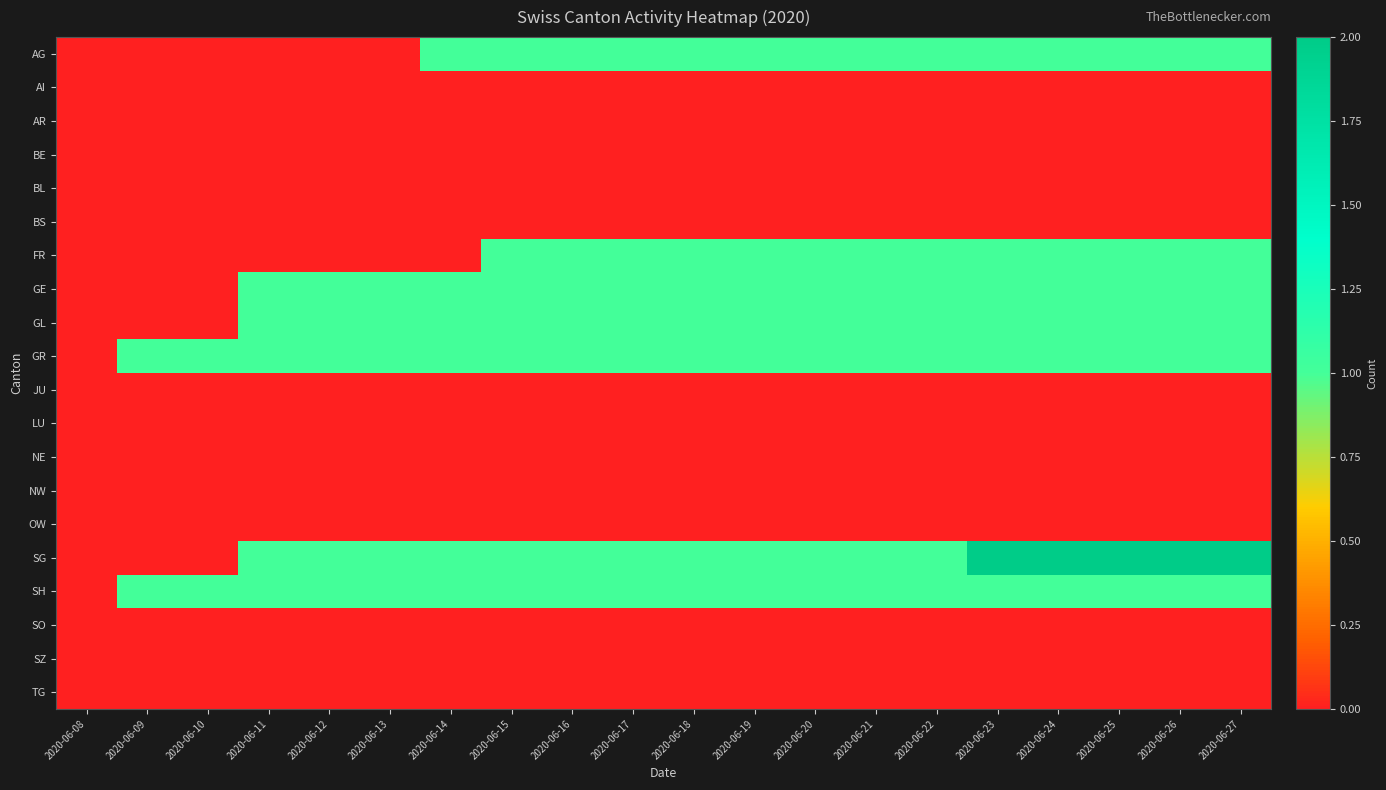

Reading left to right, transcribe all the data shown in this chart.

AG: 2020-06-08=0	2020-06-09=0	2020-06-10=0	2020-06-11=0	2020-06-12=0	2020-06-13=0	2020-06-14=1	2020-06-15=1	2020-06-16=1	2020-06-17=1	2020-06-18=1	2020-06-19=1	2020-06-20=1	2020-06-21=1	2020-06-22=1	2020-06-23=1	2020-06-24=1	2020-06-25=1	2020-06-26=1	2020-06-27=1
AI: 2020-06-08=0	2020-06-09=0	2020-06-10=0	2020-06-11=0	2020-06-12=0	2020-06-13=0	2020-06-14=0	2020-06-15=0	2020-06-16=0	2020-06-17=0	2020-06-18=0	2020-06-19=0	2020-06-20=0	2020-06-21=0	2020-06-22=0	2020-06-23=0	2020-06-24=0	2020-06-25=0	2020-06-26=0	2020-06-27=0
AR: 2020-06-08=0	2020-06-09=0	2020-06-10=0	2020-06-11=0	2020-06-12=0	2020-06-13=0	2020-06-14=0	2020-06-15=0	2020-06-16=0	2020-06-17=0	2020-06-18=0	2020-06-19=0	2020-06-20=0	2020-06-21=0	2020-06-22=0	2020-06-23=0	2020-06-24=0	2020-06-25=0	2020-06-26=0	2020-06-27=0
BE: 2020-06-08=0	2020-06-09=0	2020-06-10=0	2020-06-11=0	2020-06-12=0	2020-06-13=0	2020-06-14=0	2020-06-15=0	2020-06-16=0	2020-06-17=0	2020-06-18=0	2020-06-19=0	2020-06-20=0	2020-06-21=0	2020-06-22=0	2020-06-23=0	2020-06-24=0	2020-06-25=0	2020-06-26=0	2020-06-27=0
BL: 2020-06-08=0	2020-06-09=0	2020-06-10=0	2020-06-11=0	2020-06-12=0	2020-06-13=0	2020-06-14=0	2020-06-15=0	2020-06-16=0	2020-06-17=0	2020-06-18=0	2020-06-19=0	2020-06-20=0	2020-06-21=0	2020-06-22=0	2020-06-23=0	2020-06-24=0	2020-06-25=0	2020-06-26=0	2020-06-27=0
BS: 2020-06-08=0	2020-06-09=0	2020-06-10=0	2020-06-11=0	2020-06-12=0	2020-06-13=0	2020-06-14=0	2020-06-15=0	2020-06-16=0	2020-06-17=0	2020-06-18=0	2020-06-19=0	2020-06-20=0	2020-06-21=0	2020-06-22=0	2020-06-23=0	2020-06-24=0	2020-06-25=0	2020-06-26=0	2020-06-27=0
FR: 2020-06-08=0	2020-06-09=0	2020-06-10=0	2020-06-11=0	2020-06-12=0	2020-06-13=0	2020-06-14=0	2020-06-15=1	2020-06-16=1	2020-06-17=1	2020-06-18=1	2020-06-19=1	2020-06-20=1	2020-06-21=1	2020-06-22=1	2020-06-23=1	2020-06-24=1	2020-06-25=1	2020-06-26=1	2020-06-27=1
GE: 2020-06-08=0	2020-06-09=0	2020-06-10=0	2020-06-11=1	2020-06-12=1	2020-06-13=1	2020-06-14=1	2020-06-15=1	2020-06-16=1	2020-06-17=1	2020-06-18=1	2020-06-19=1	2020-06-20=1	2020-06-21=1	2020-06-22=1	2020-06-23=1	2020-06-24=1	2020-06-25=1	2020-06-26=1	2020-06-27=1
GL: 2020-06-08=0	2020-06-09=0	2020-06-10=0	2020-06-11=1	2020-06-12=1	2020-06-13=1	2020-06-14=1	2020-06-15=1	2020-06-16=1	2020-06-17=1	2020-06-18=1	2020-06-19=1	2020-06-20=1	2020-06-21=1	2020-06-22=1	2020-06-23=1	2020-06-24=1	2020-06-25=1	2020-06-26=1	2020-06-27=1
GR: 2020-06-08=0	2020-06-09=1	2020-06-10=1	2020-06-11=1	2020-06-12=1	2020-06-13=1	2020-06-14=1	2020-06-15=1	2020-06-16=1	2020-06-17=1	2020-06-18=1	2020-06-19=1	2020-06-20=1	2020-06-21=1	2020-06-22=1	2020-06-23=1	2020-06-24=1	2020-06-25=1	2020-06-26=1	2020-06-27=1
JU: 2020-06-08=0	2020-06-09=0	2020-06-10=0	2020-06-11=0	2020-06-12=0	2020-06-13=0	2020-06-14=0	2020-06-15=0	2020-06-16=0	2020-06-17=0	2020-06-18=0	2020-06-19=0	2020-06-20=0	2020-06-21=0	2020-06-22=0	2020-06-23=0	2020-06-24=0	2020-06-25=0	2020-06-26=0	2020-06-27=0
LU: 2020-06-08=0	2020-06-09=0	2020-06-10=0	2020-06-11=0	2020-06-12=0	2020-06-13=0	2020-06-14=0	2020-06-15=0	2020-06-16=0	2020-06-17=0	2020-06-18=0	2020-06-19=0	2020-06-20=0	2020-06-21=0	2020-06-22=0	2020-06-23=0	2020-06-24=0	2020-06-25=0	2020-06-26=0	2020-06-27=0
NE: 2020-06-08=0	2020-06-09=0	2020-06-10=0	2020-06-11=0	2020-06-12=0	2020-06-13=0	2020-06-14=0	2020-06-15=0	2020-06-16=0	2020-06-17=0	2020-06-18=0	2020-06-19=0	2020-06-20=0	2020-06-21=0	2020-06-22=0	2020-06-23=0	2020-06-24=0	2020-06-25=0	2020-06-26=0	2020-06-27=0
NW: 2020-06-08=0	2020-06-09=0	2020-06-10=0	2020-06-11=0	2020-06-12=0	2020-06-13=0	2020-06-14=0	2020-06-15=0	2020-06-16=0	2020-06-17=0	2020-06-18=0	2020-06-19=0	2020-06-20=0	2020-06-21=0	2020-06-22=0	2020-06-23=0	2020-06-24=0	2020-06-25=0	2020-06-26=0	2020-06-27=0
OW: 2020-06-08=0	2020-06-09=0	2020-06-10=0	2020-06-11=0	2020-06-12=0	2020-06-13=0	2020-06-14=0	2020-06-15=0	2020-06-16=0	2020-06-17=0	2020-06-18=0	2020-06-19=0	2020-06-20=0	2020-06-21=0	2020-06-22=0	2020-06-23=0	2020-06-24=0	2020-06-25=0	2020-06-26=0	2020-06-27=0
SG: 2020-06-08=0	2020-06-09=0	2020-06-10=0	2020-06-11=1	2020-06-12=1	2020-06-13=1	2020-06-14=1	2020-06-15=1	2020-06-16=1	2020-06-17=1	2020-06-18=1	2020-06-19=1	2020-06-20=1	2020-06-21=1	2020-06-22=1	2020-06-23=2	2020-06-24=2	2020-06-25=2	2020-06-26=2	2020-06-27=2
SH: 2020-06-08=0	2020-06-09=1	2020-06-10=1	2020-06-11=1	2020-06-12=1	2020-06-13=1	2020-06-14=1	2020-06-15=1	2020-06-16=1	2020-06-17=1	2020-06-18=1	2020-06-19=1	2020-06-20=1	2020-06-21=1	2020-06-22=1	2020-06-23=1	2020-06-24=1	2020-06-25=1	2020-06-26=1	2020-06-27=1
SO: 2020-06-08=0	2020-06-09=0	2020-06-10=0	2020-06-11=0	2020-06-12=0	2020-06-13=0	2020-06-14=0	2020-06-15=0	2020-06-16=0	2020-06-17=0	2020-06-18=0	2020-06-19=0	2020-06-20=0	2020-06-21=0	2020-06-22=0	2020-06-23=0	2020-06-24=0	2020-06-25=0	2020-06-26=0	2020-06-27=0
SZ: 2020-06-08=0	2020-06-09=0	2020-06-10=0	2020-06-11=0	2020-06-12=0	2020-06-13=0	2020-06-14=0	2020-06-15=0	2020-06-16=0	2020-06-17=0	2020-06-18=0	2020-06-19=0	2020-06-20=0	2020-06-21=0	2020-06-22=0	2020-06-23=0	2020-06-24=0	2020-06-25=0	2020-06-26=0	2020-06-27=0
TG: 2020-06-08=0	2020-06-09=0	2020-06-10=0	2020-06-11=0	2020-06-12=0	2020-06-13=0	2020-06-14=0	2020-06-15=0	2020-06-16=0	2020-06-17=0	2020-06-18=0	2020-06-19=0	2020-06-20=0	2020-06-21=0	2020-06-22=0	2020-06-23=0	2020-06-24=0	2020-06-25=0	2020-06-26=0	2020-06-27=0